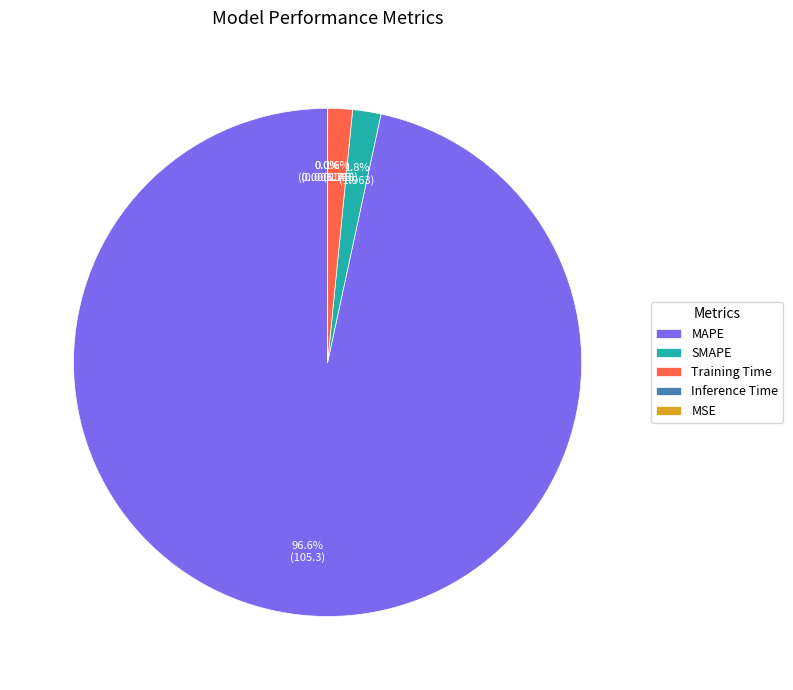

To the nearest percent, what is the average slice percentage?

20%